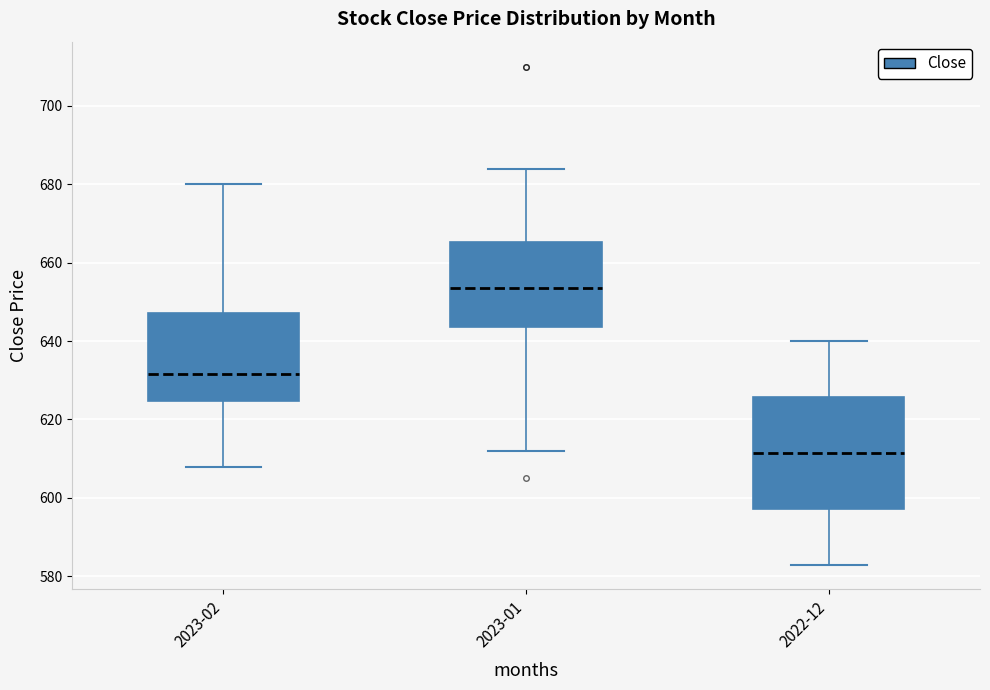

Which box's median line is the lowest?

2022-12